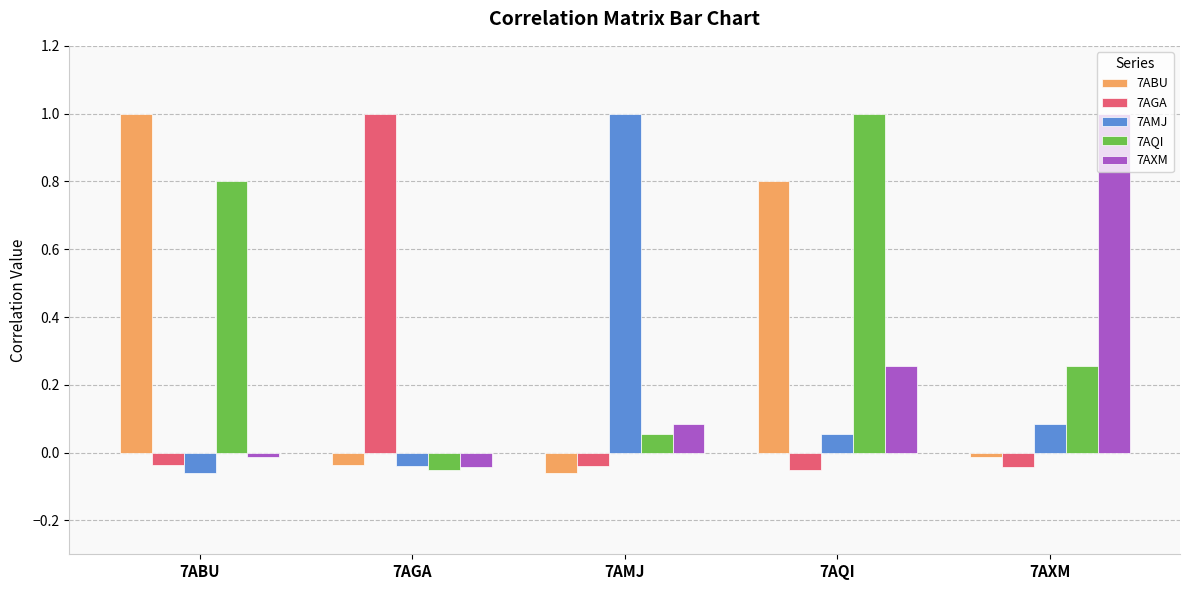

What is the average value of the 7AQI series?

0.4